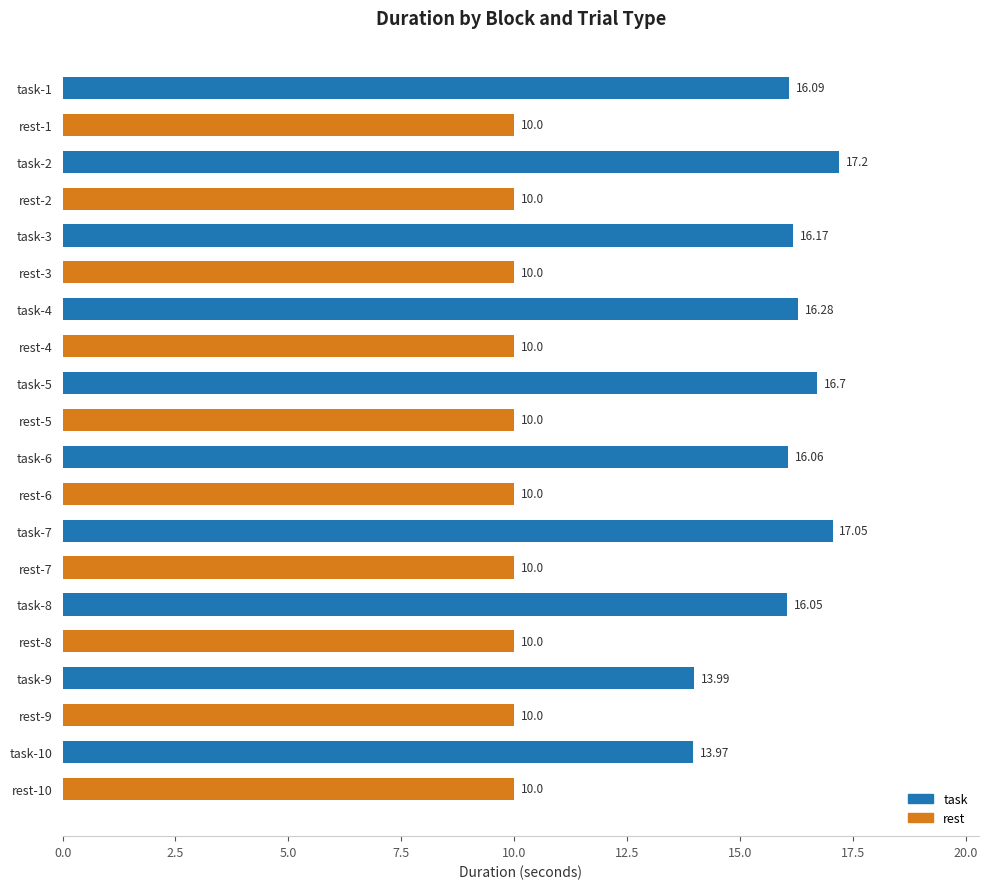

Which label corresponds to the largest value in the chart?

task-2